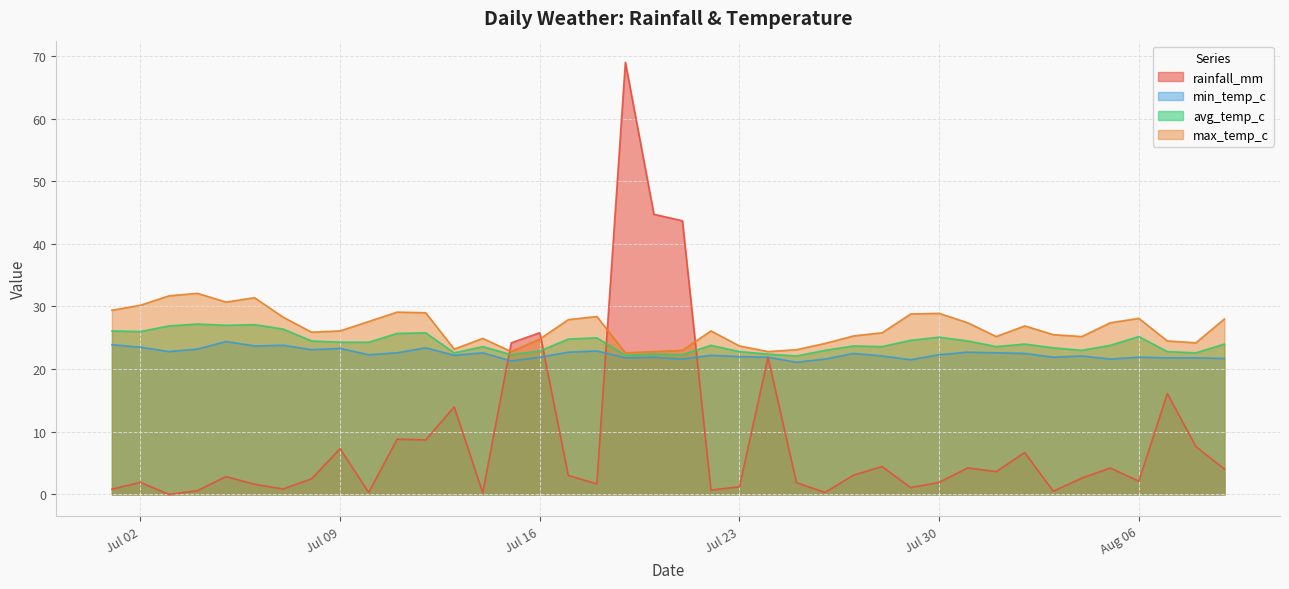

True or false: min_temp_c and avg_temp_c intersect in this chart.

False